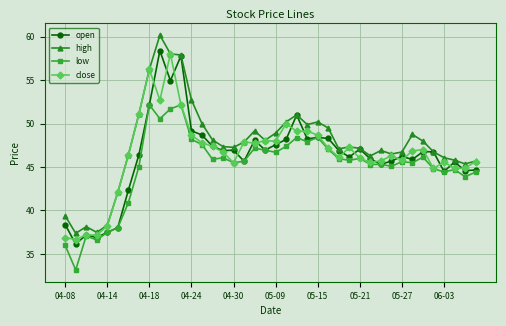

What is the greatest value displayed?

60.2